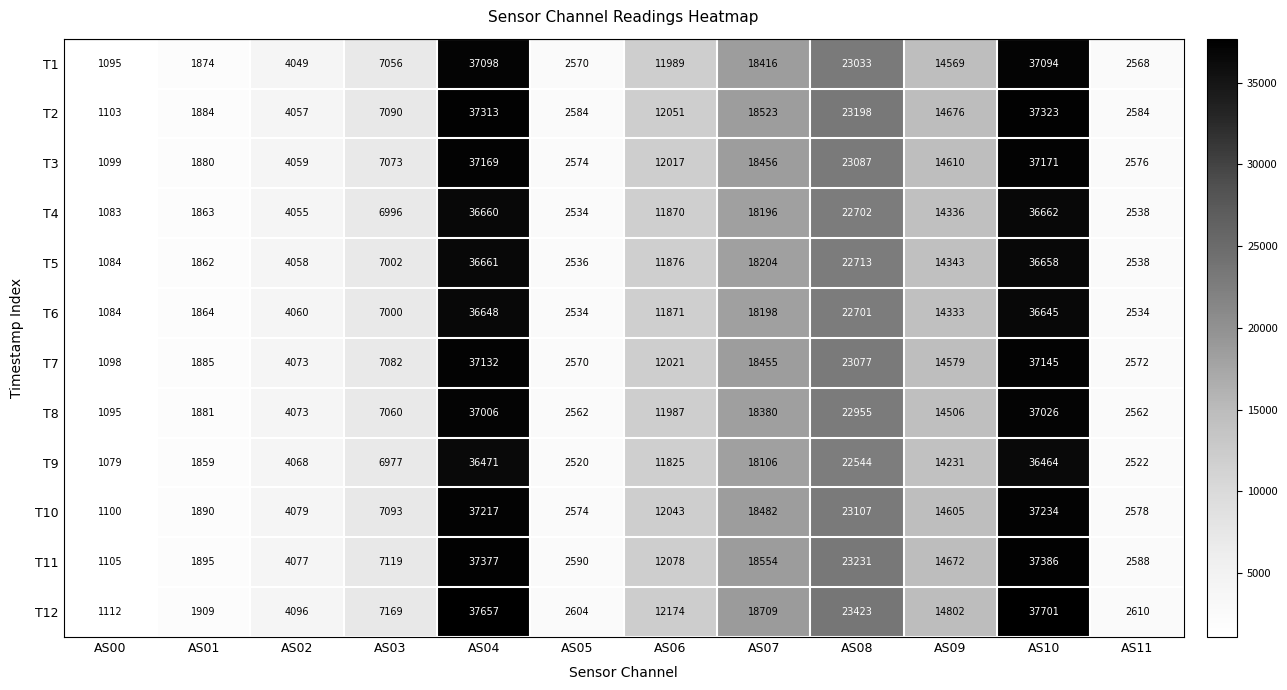

Read the T7 value at AS04.

37132